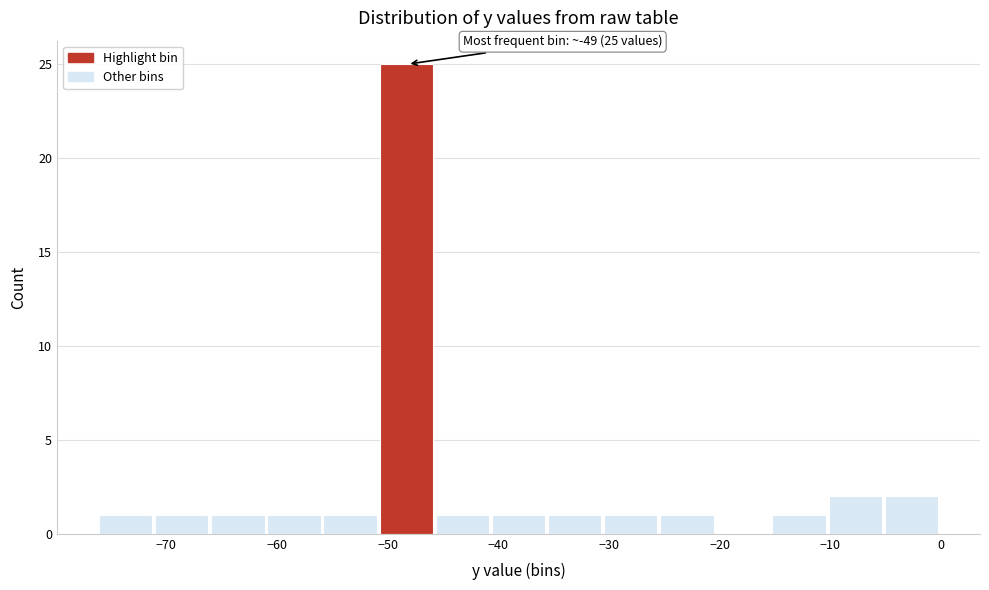

Which range on the x-axis has the tallest bar?

-51 to -46